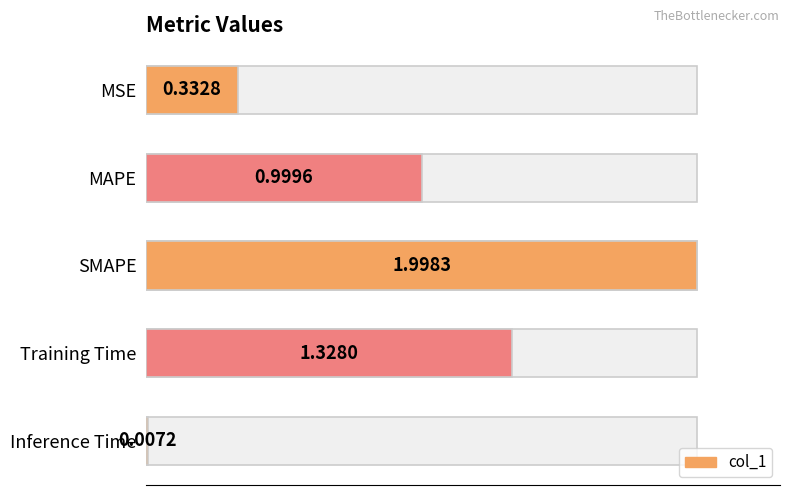

What is the difference between the values at MSE and SMAPE?

1.7